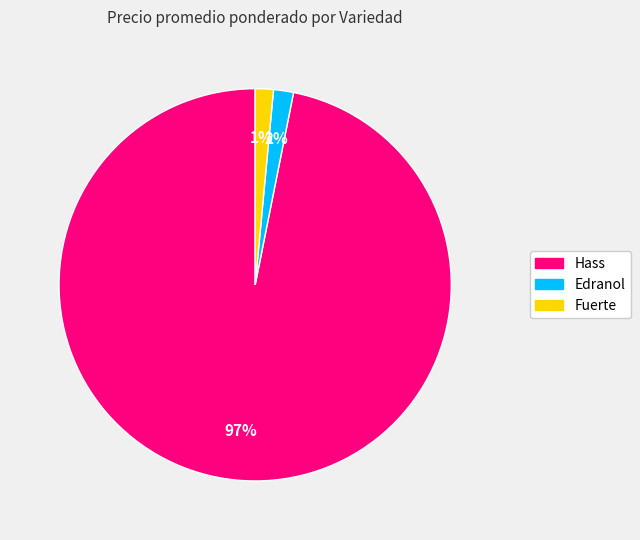

Does any single category account for the majority?

Yes